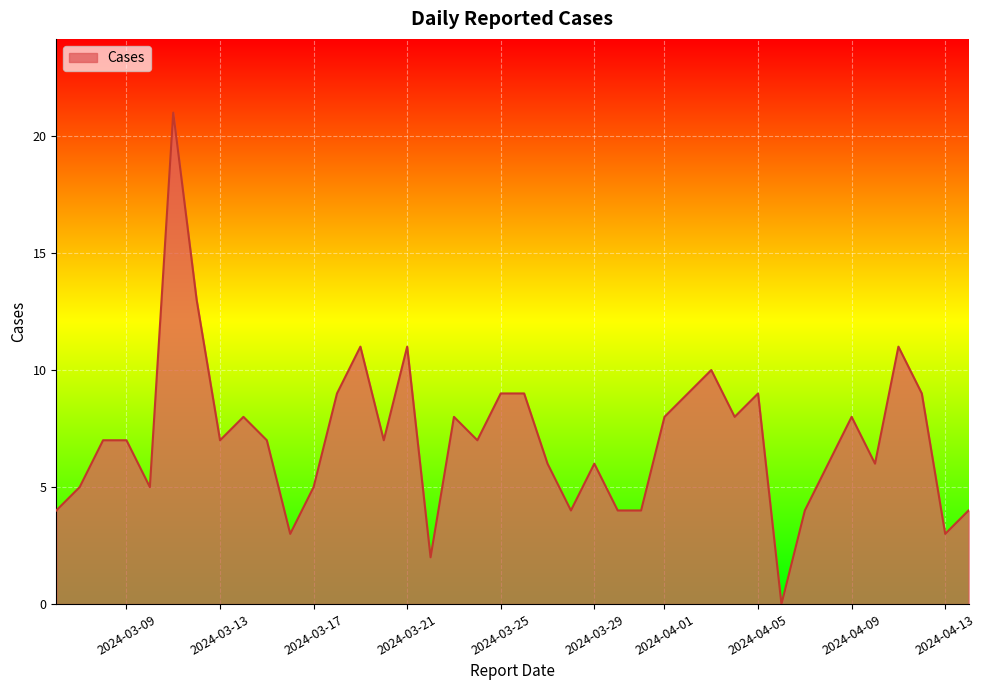

What is the maximum value shown in the chart?

21